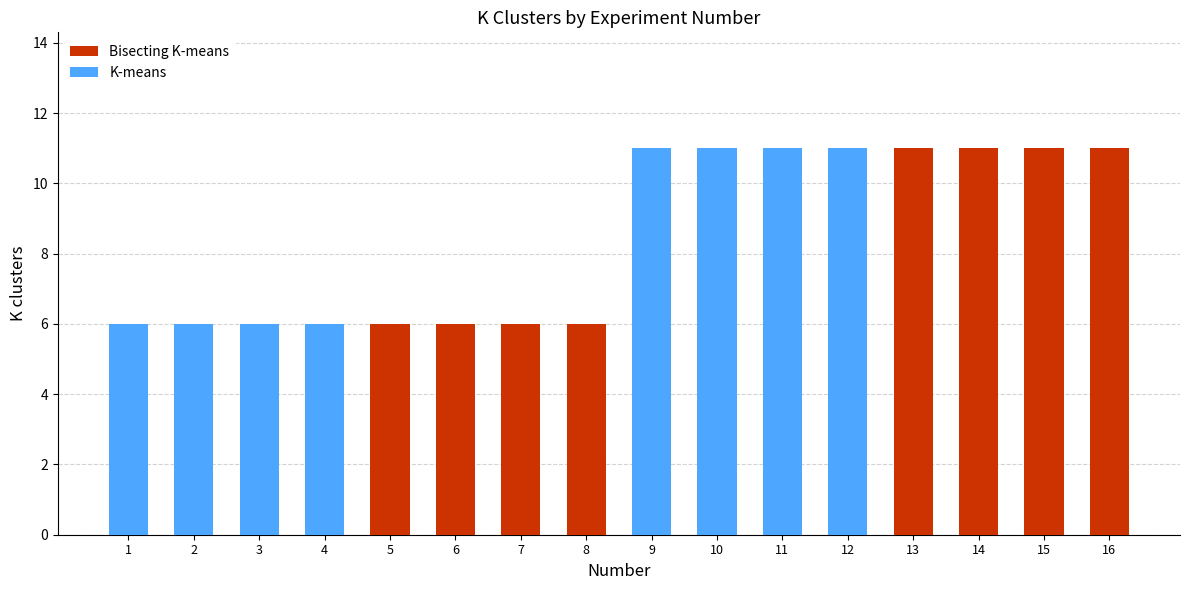

How many distinct data groups are displayed?

2